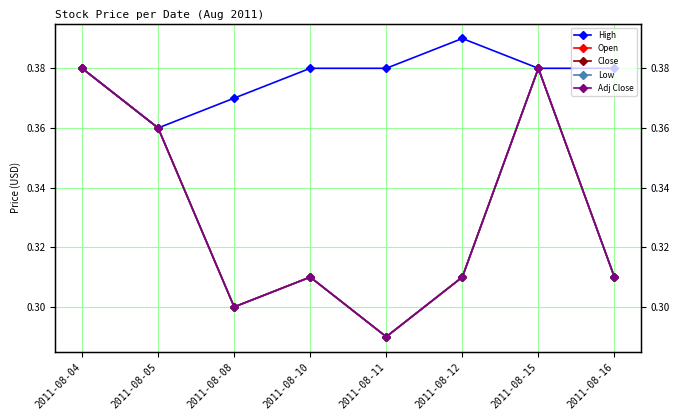

True or false: Adj Close and Open cross at least once.

False